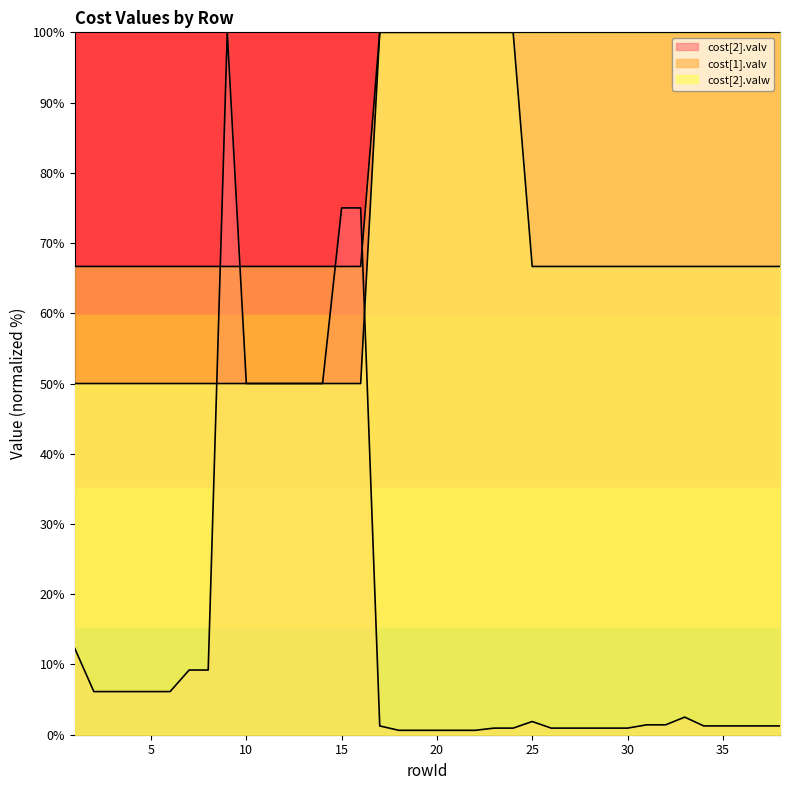

Which series changed the most between 10 and 15?

cost[2].valv